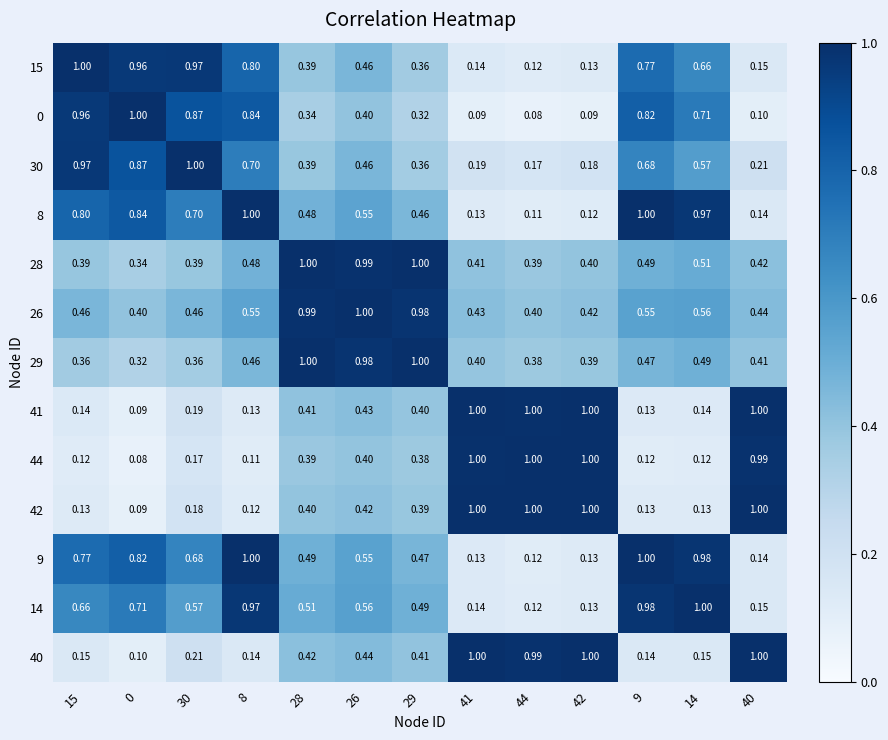

Is the value of 0 at 15 greater than the value of 42 at 40?

No